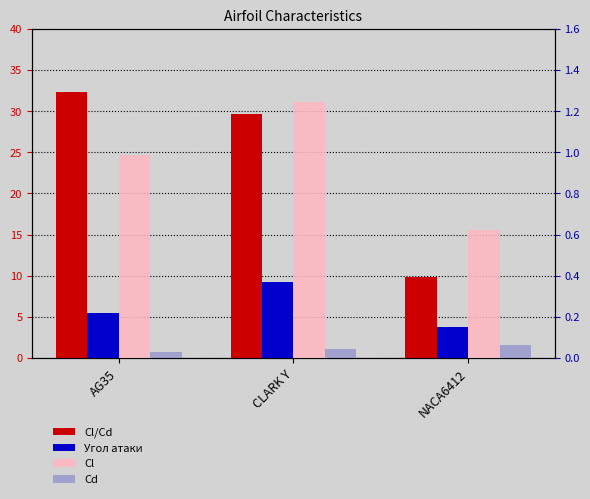

Which series has the largest total across all categories?

Cl/Cd